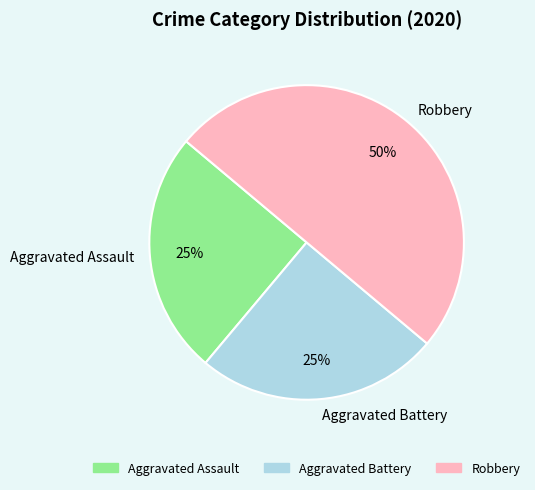

Which slice is the largest?

Robbery